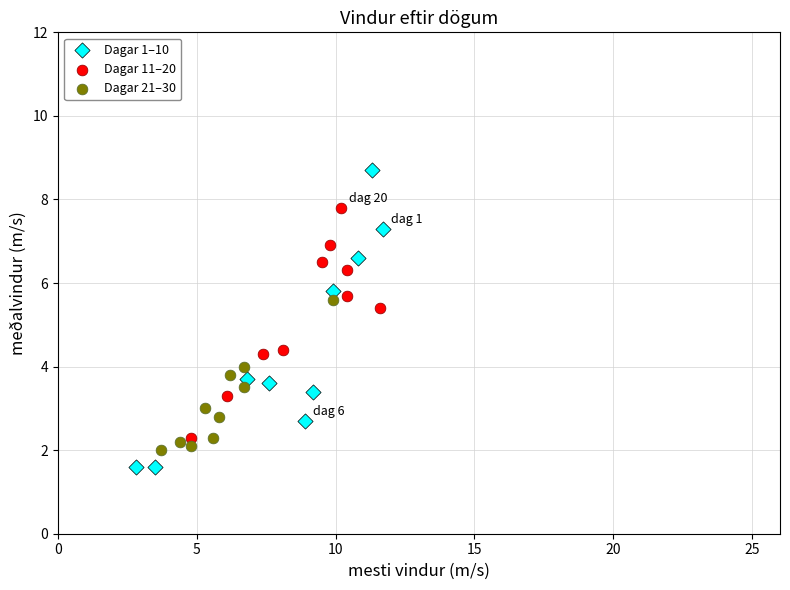

Which series reaches the maximum Y coordinate?

Dagar 1–10